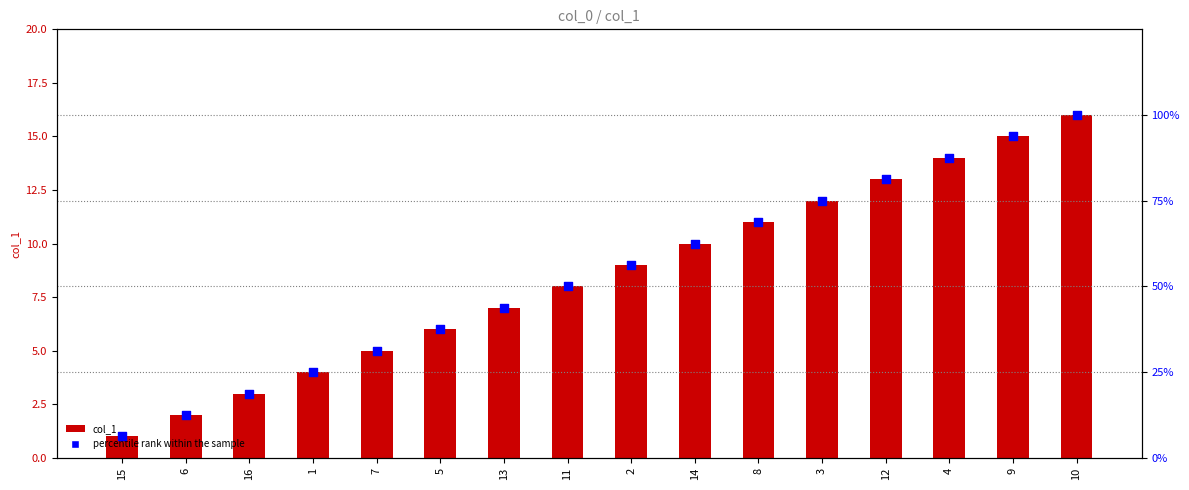

Which series has the largest Y range (max minus min)?

percentile rank within the sample